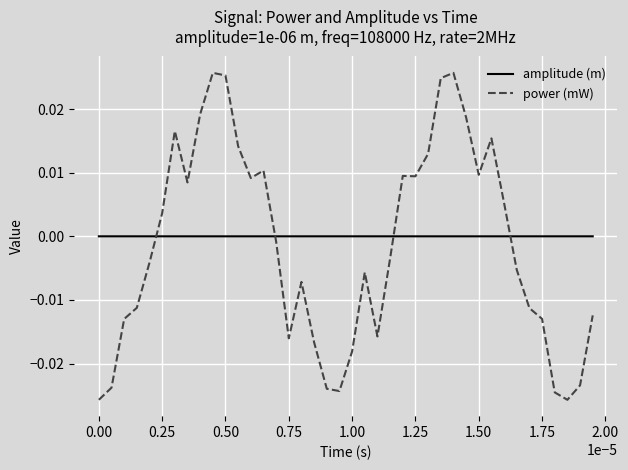

Which series has the largest range (max minus min)?

power (mW)